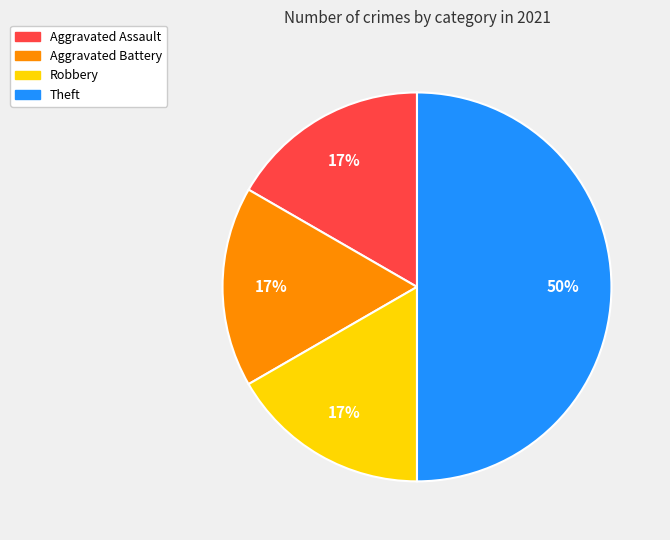

Do Robbery and Theft together represent more than half of the pie?

Yes